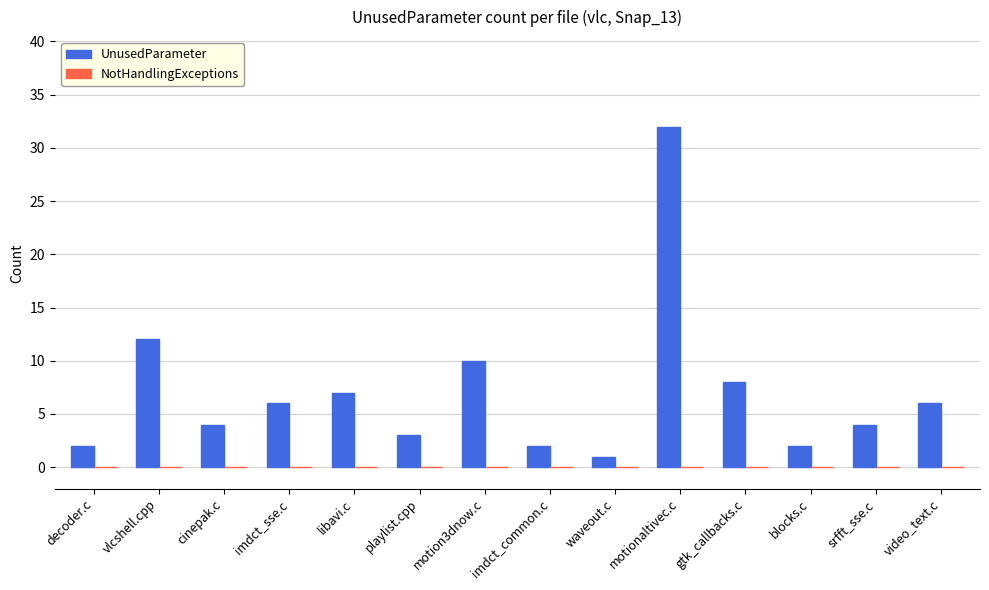

What is the change in value from vlcshell.cpp to video_text.c?

-6